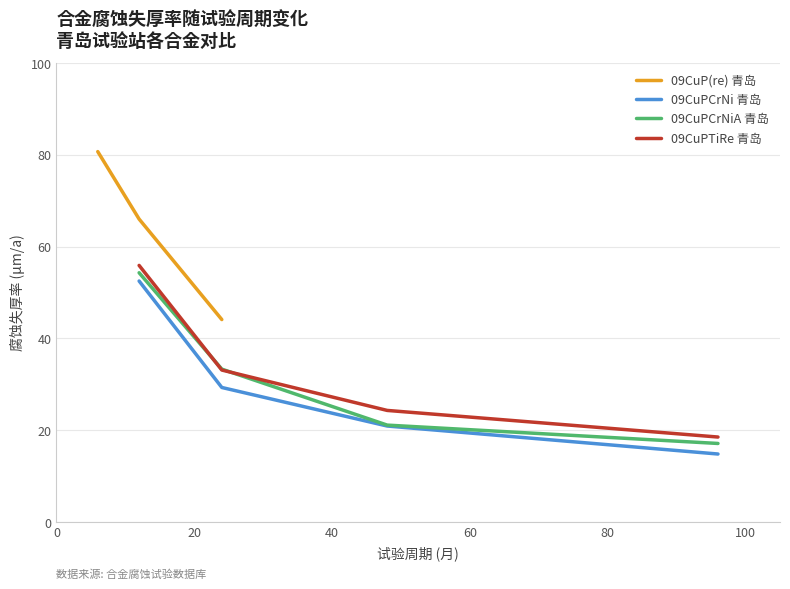

What is the label of the 15th point from the left?

96